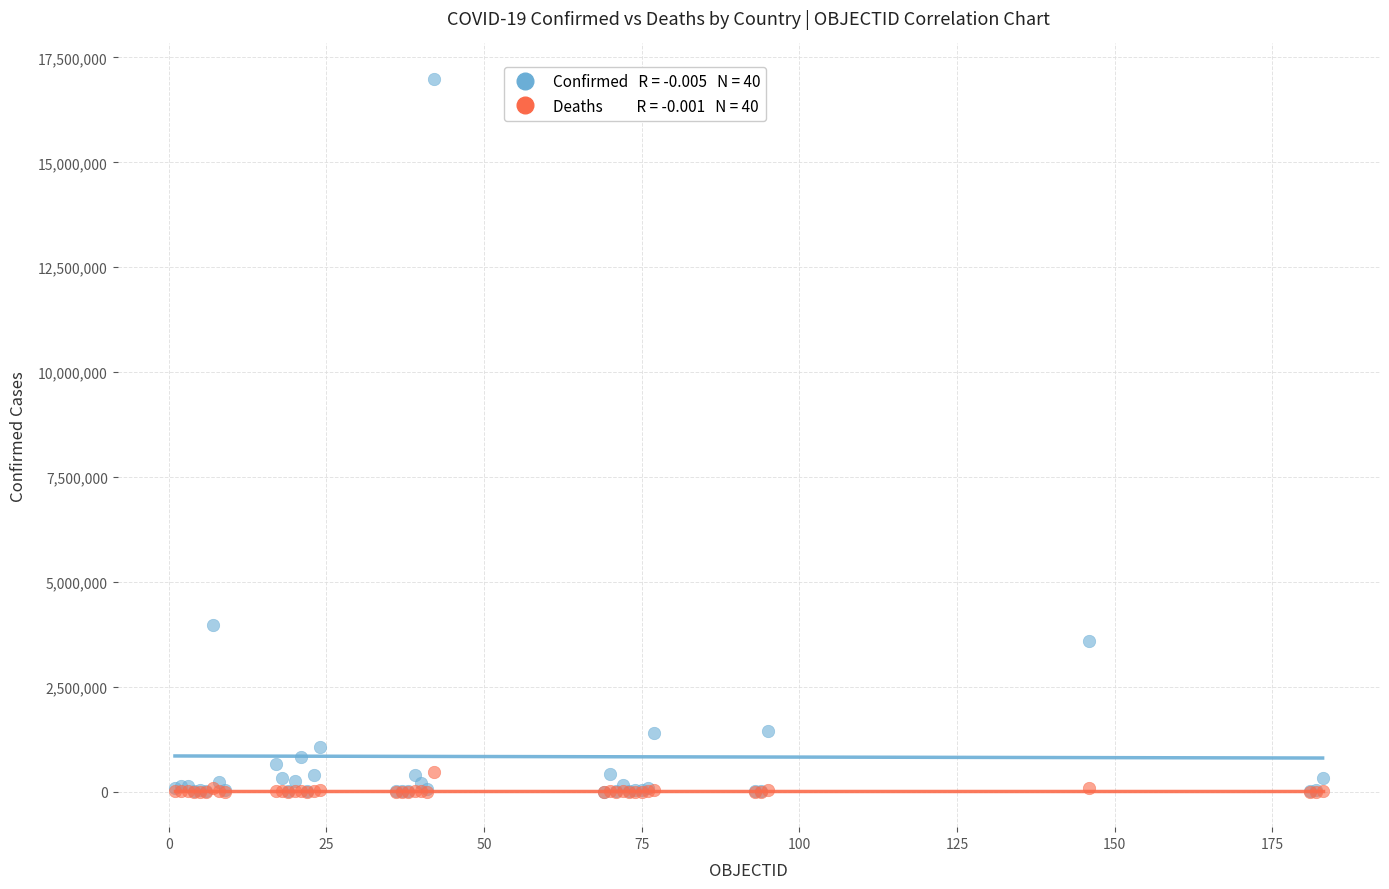

Across all series, what Y value is closest to 8492109?

3977634